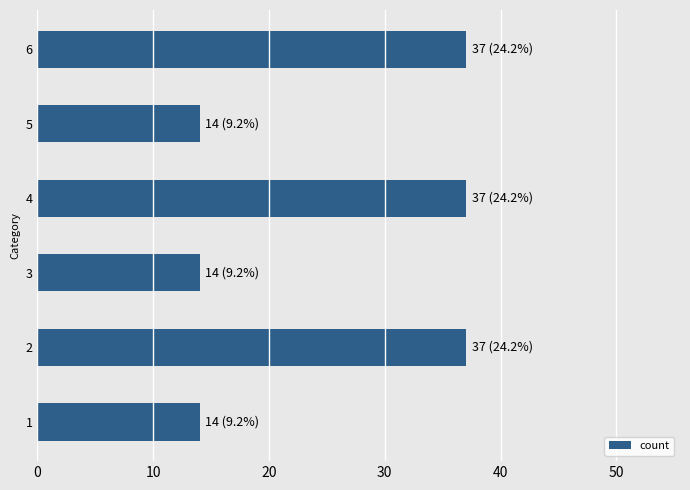

Reading bottom to top, what are all the values shown in this chart?

14	37	14	37	14	37